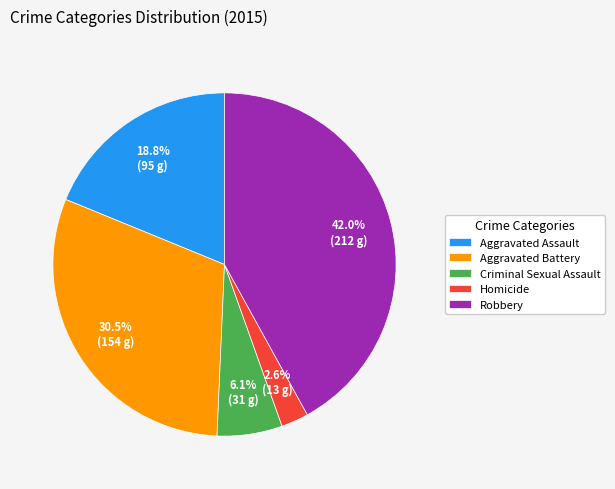

Count the number of slices in the pie.

5